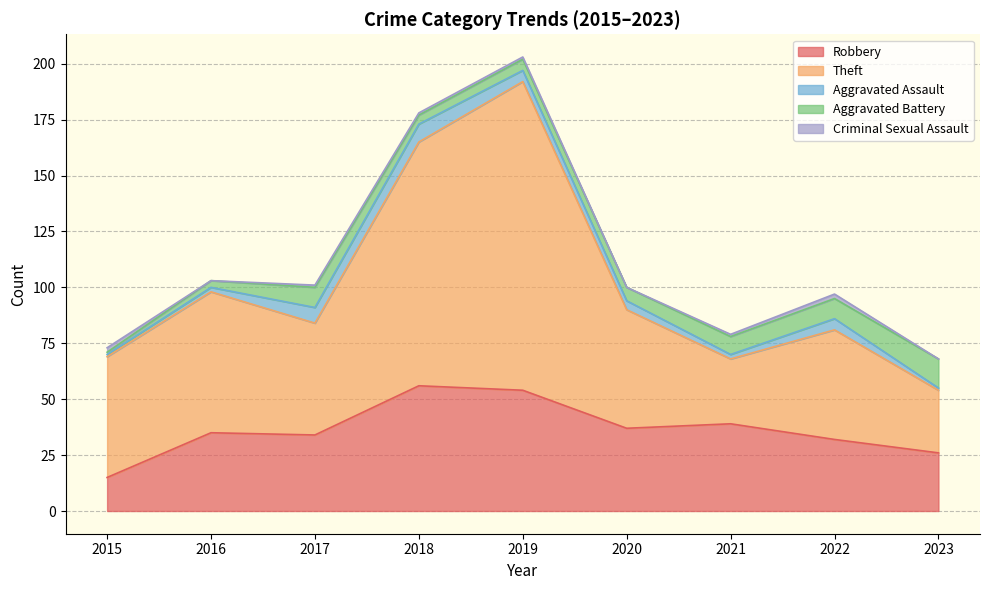

What is the average value of the Robbery series?

36